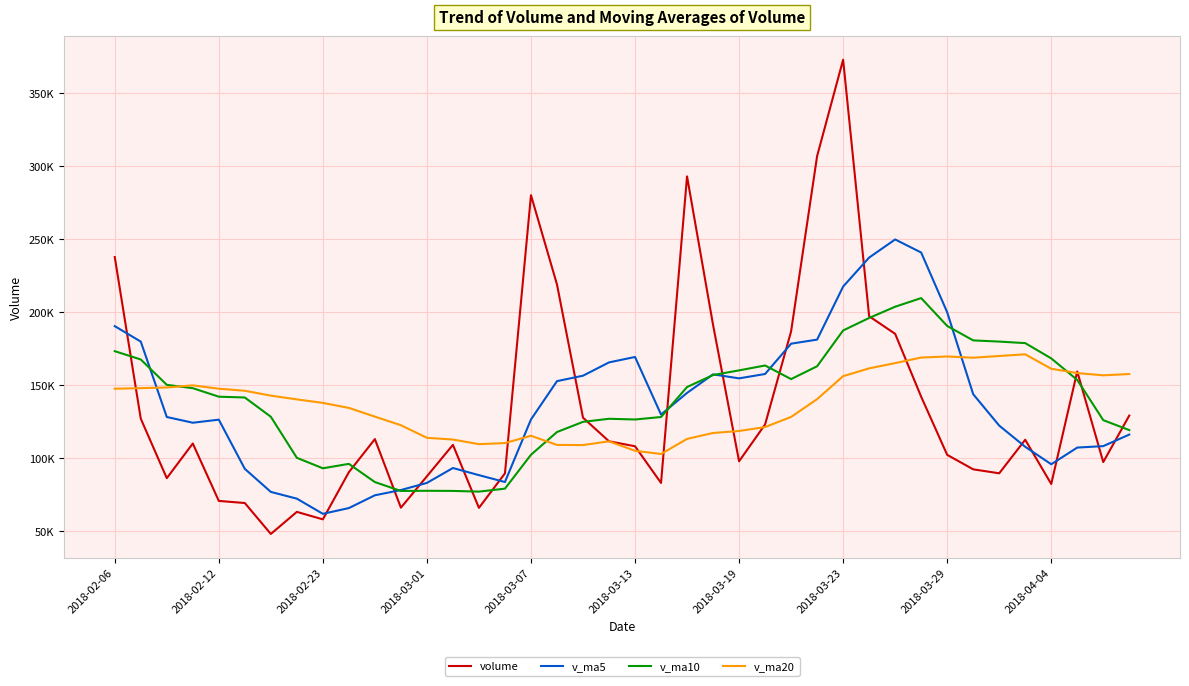

What are all the series names shown in the legend?

volume, v_ma5, v_ma10, v_ma20